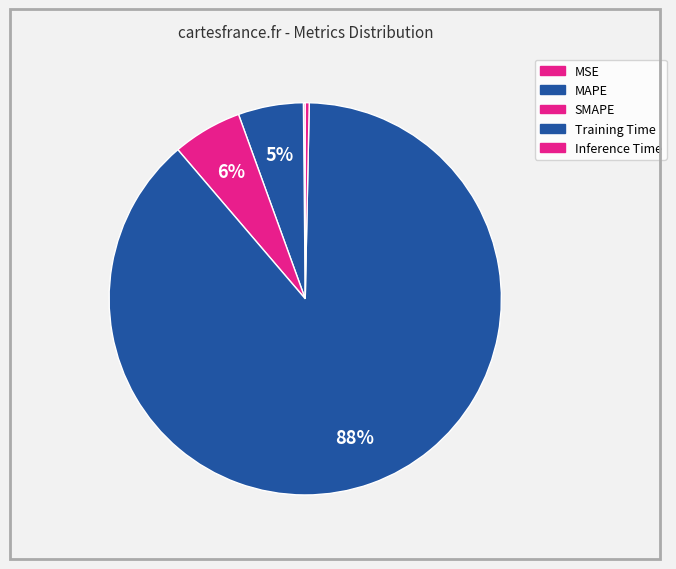

What percentage is NOT represented by MSE?

99.8%